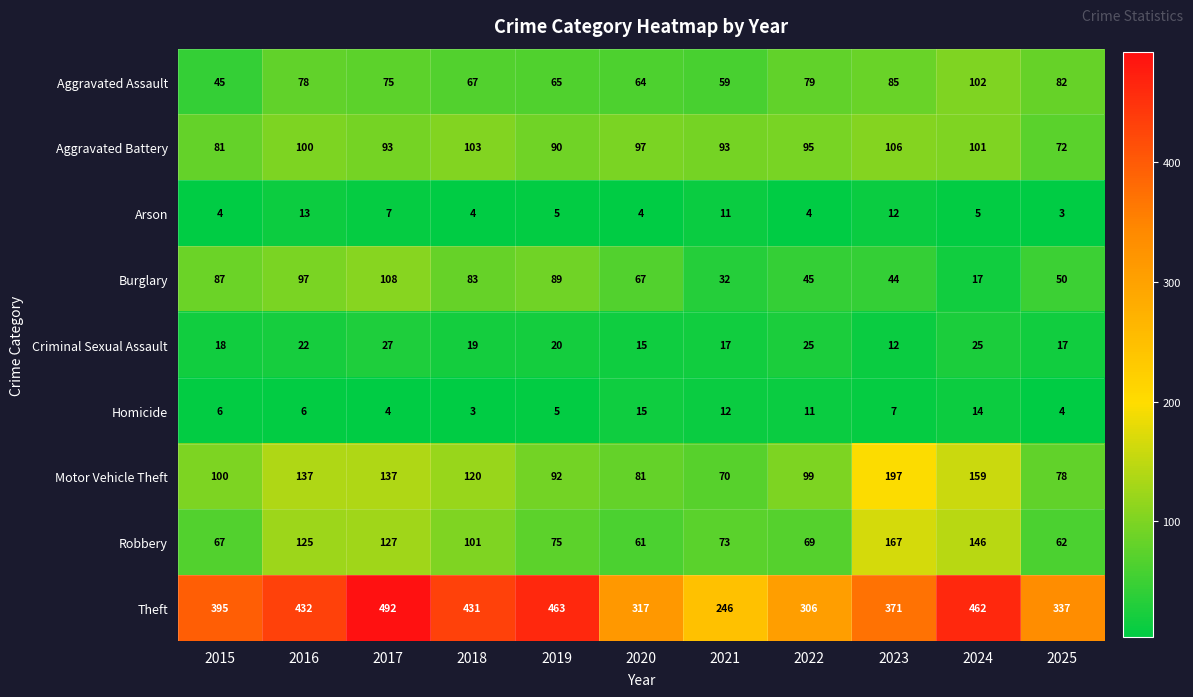

List the series in order of their peak value, highest first.

Theft, Motor Vehicle Theft, Robbery, Burglary, Aggravated Battery, Aggravated Assault, Criminal Sexual Assault, Homicide, Arson